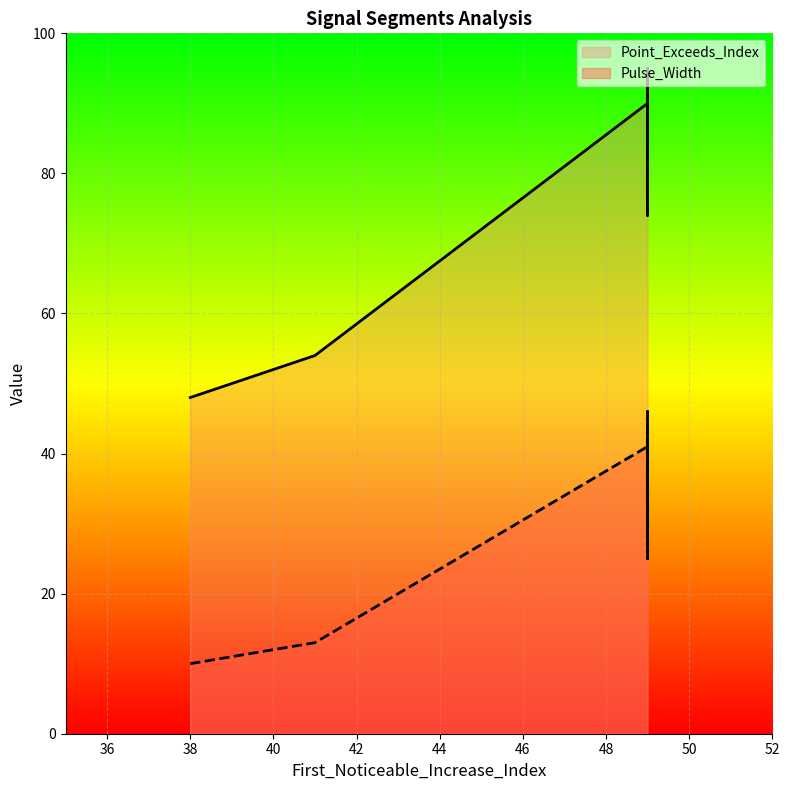

Rank the series at 38 from highest to lowest value.

Point_Exceeds_Index, Pulse_Width